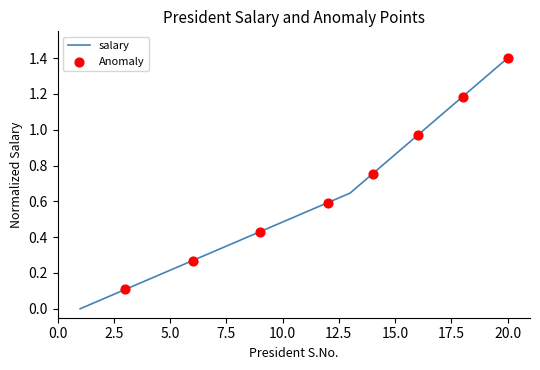

What is the difference between the maximum and minimum values?

1.4